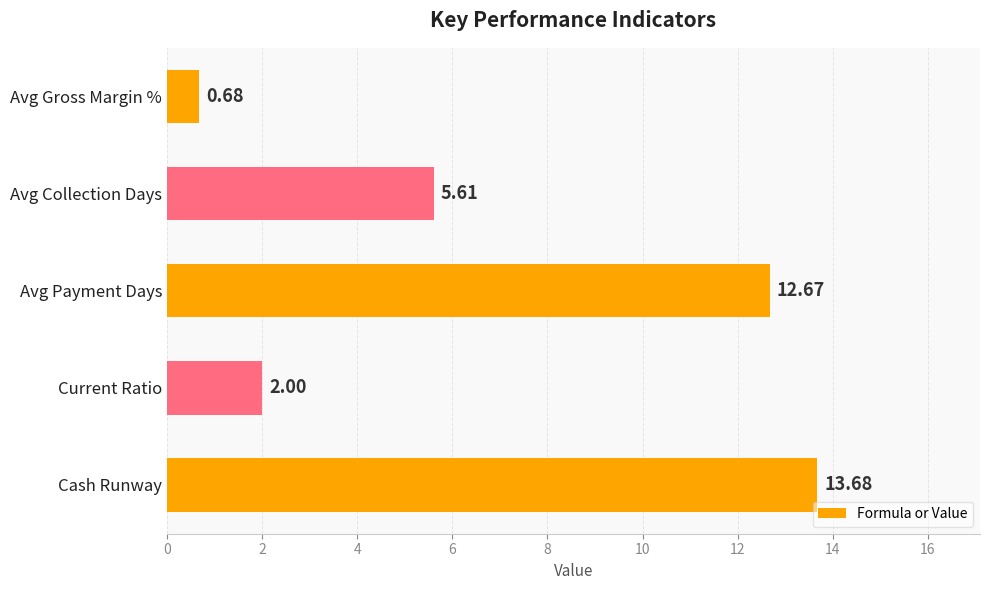

Where is the data nearest to the value 7?

Avg Collection Days